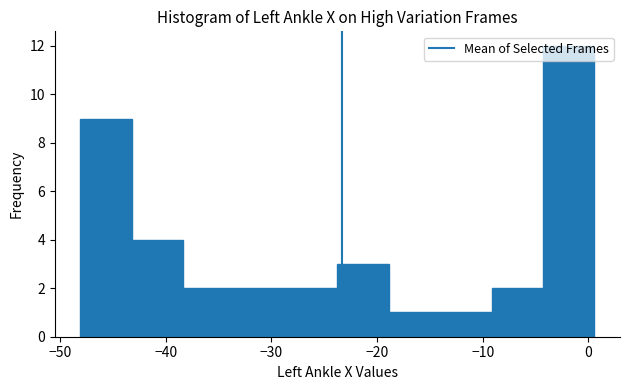

How tall is the bar that spans -9 to -4 on the x-axis? Neither the bar edges nor the heights are printed on the chart, so give them approximately, as read against the axes.

2